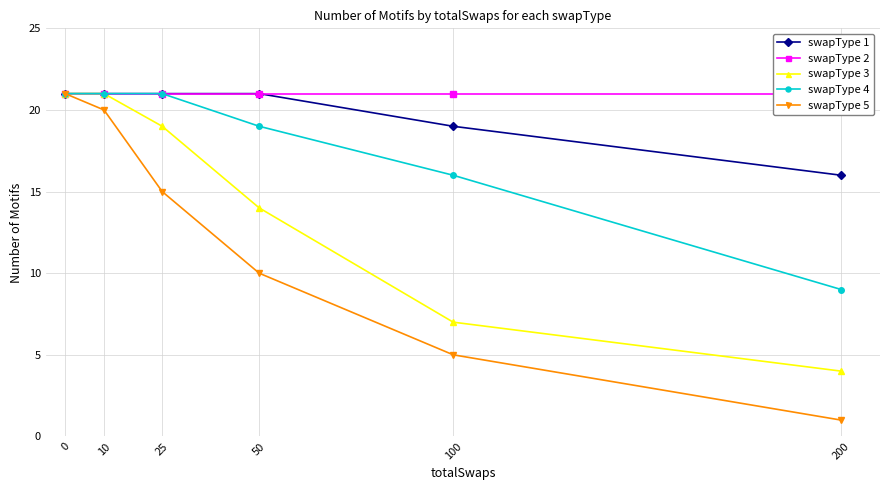

What is the difference between the second highest and minimum values in the swapType 3 series?

17